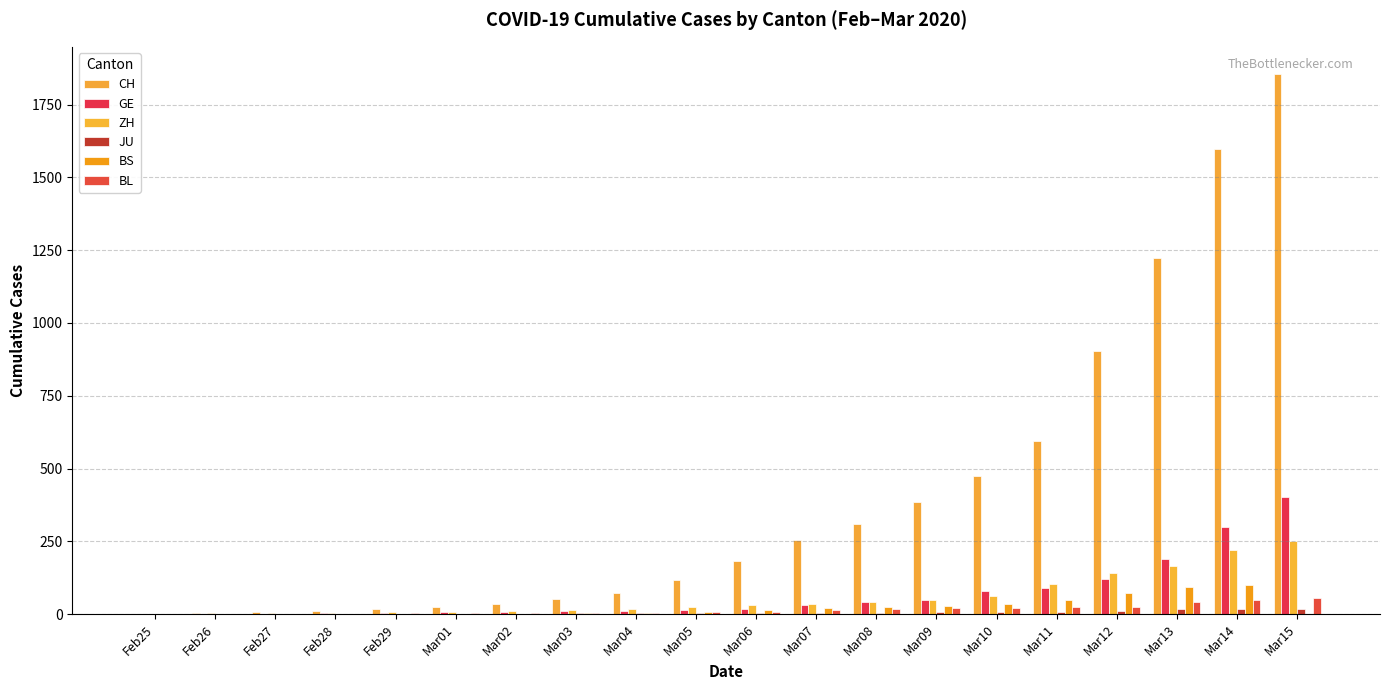

At how many categories does at least one series exceed 398?

6